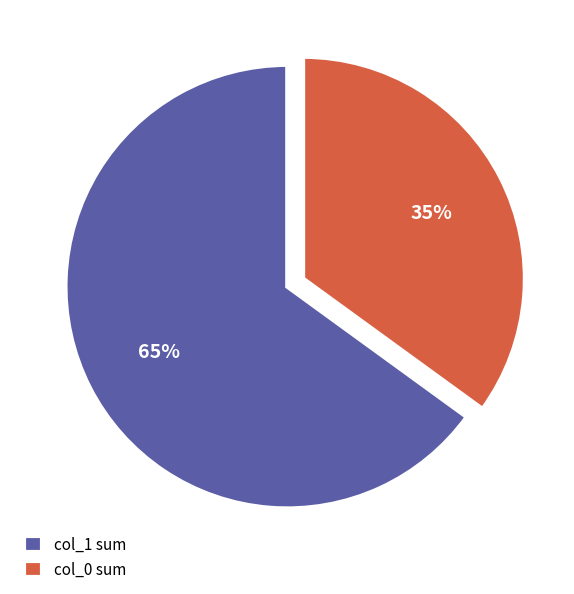

The col_1 sum slice represents 54% of the pie. True or false?

False